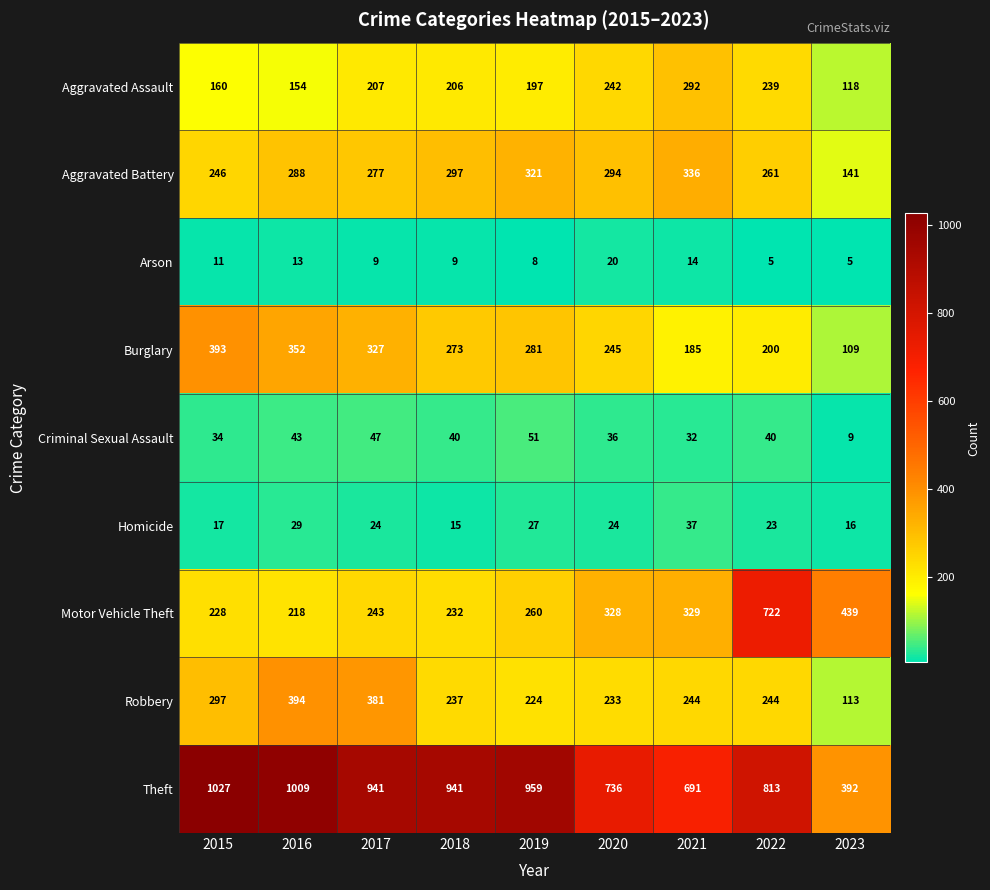

What is the difference between the Motor Vehicle Theft values at 2023 and 2019?

179